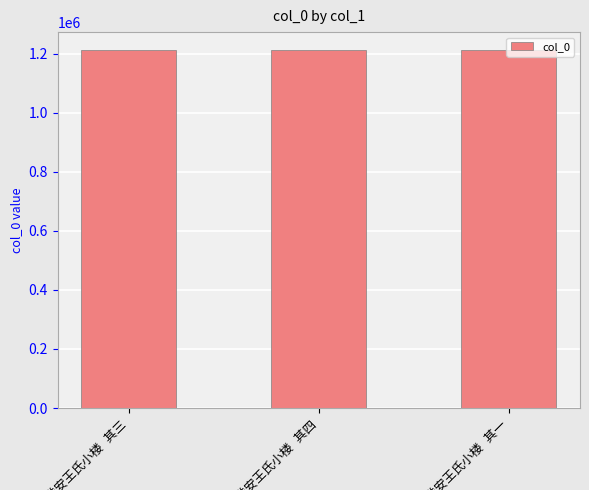

What is the value of the 2nd bar from the left?

1211932